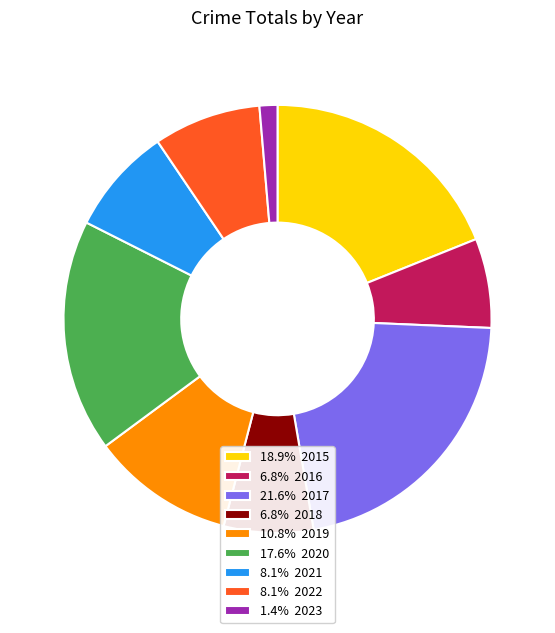

Is there any slice that represents more than half of the pie?

No